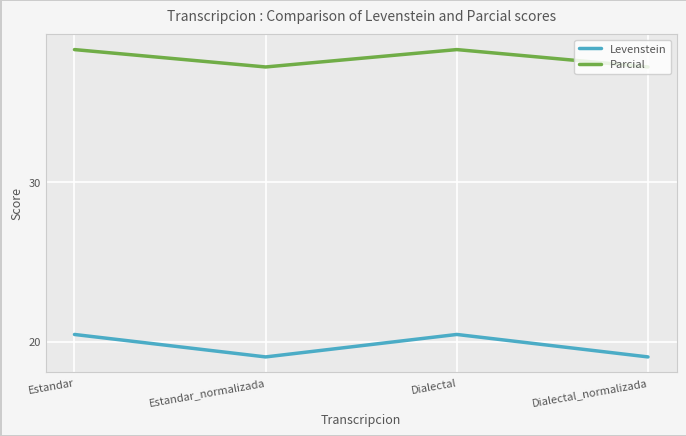

What are all the series names shown in the legend?

Levenstein, Parcial